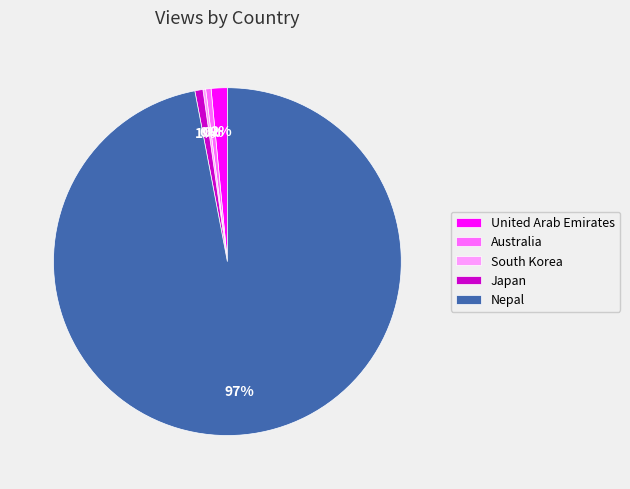

What is the largest slice in the pie chart?

Nepal